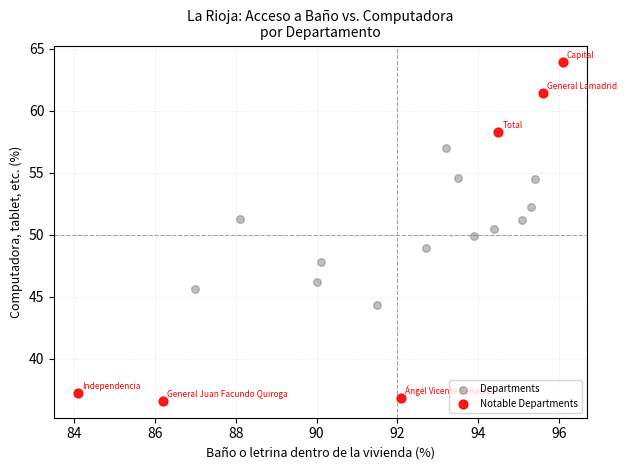

Which series has the largest Y range (max minus min)?

Notable Departments